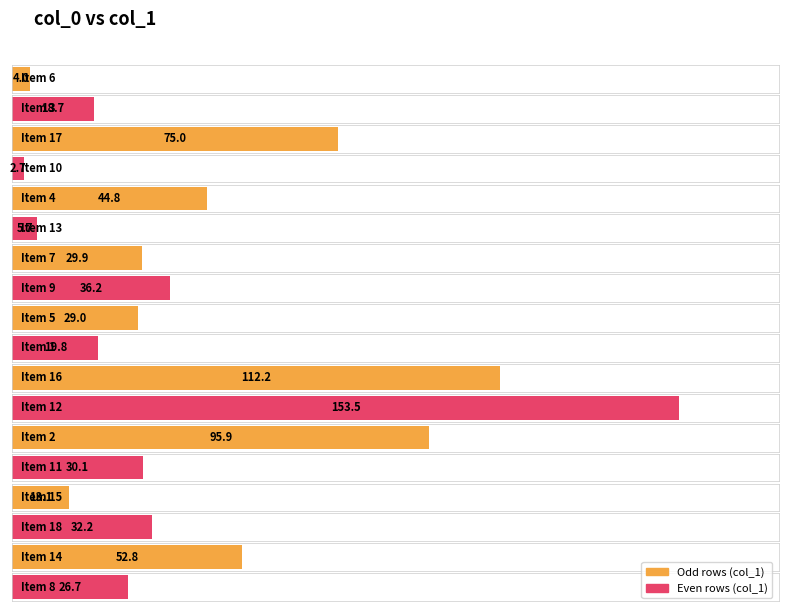

Reading right to left, list all the values displayed in this chart.

26.7	52.8	32.2	13.1	30.1	95.9	153.5	112.2	19.8	29.0	36.2	29.9	5.7	44.8	2.7	75.0	18.7	4.0